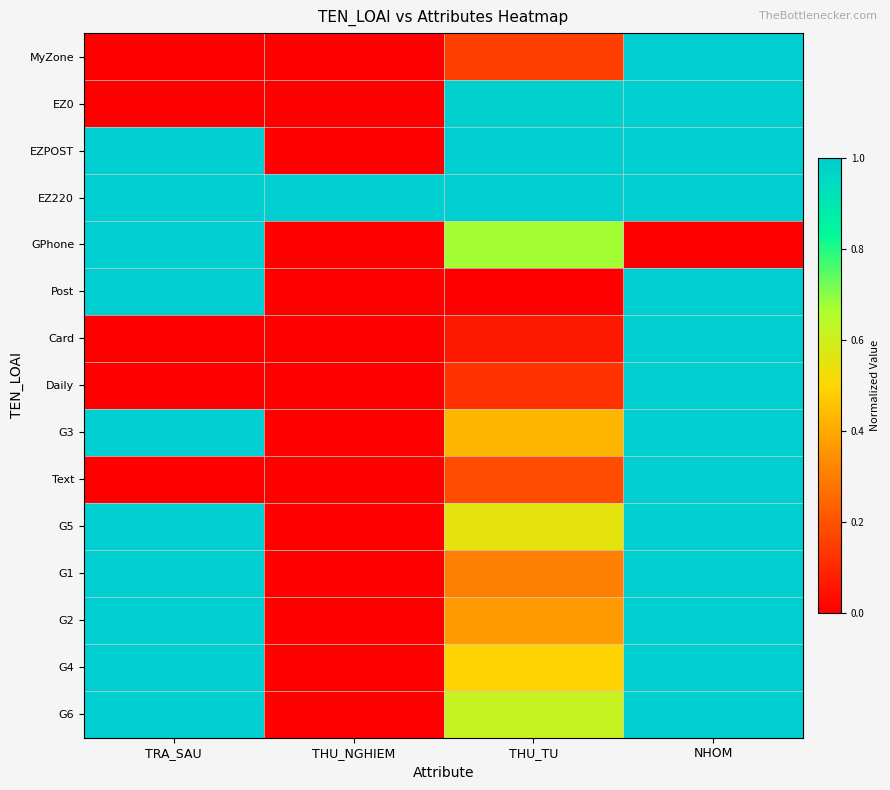

What is the maximum value shown in the chart?

1.0